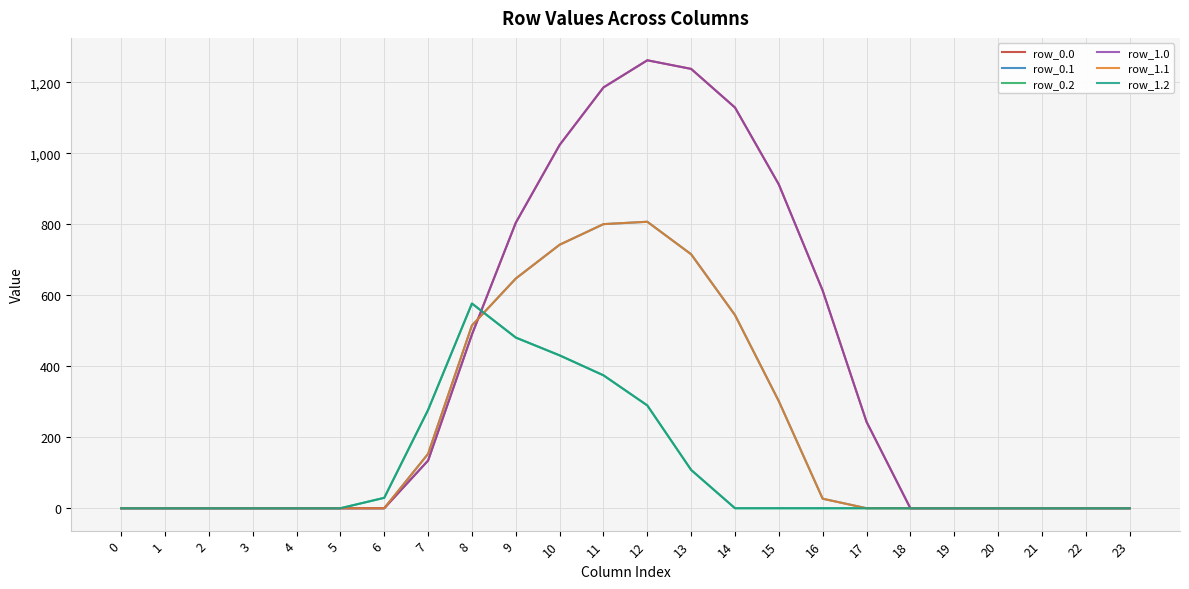

List the labels in order of row_1.0 value, largest first.

12, 13, 11, 14, 10, 15, 9, 16, 8, 17, 7, 0, 1, 2, 3, 4, 5, 6, 18, 19, 20, 21, 22, 23